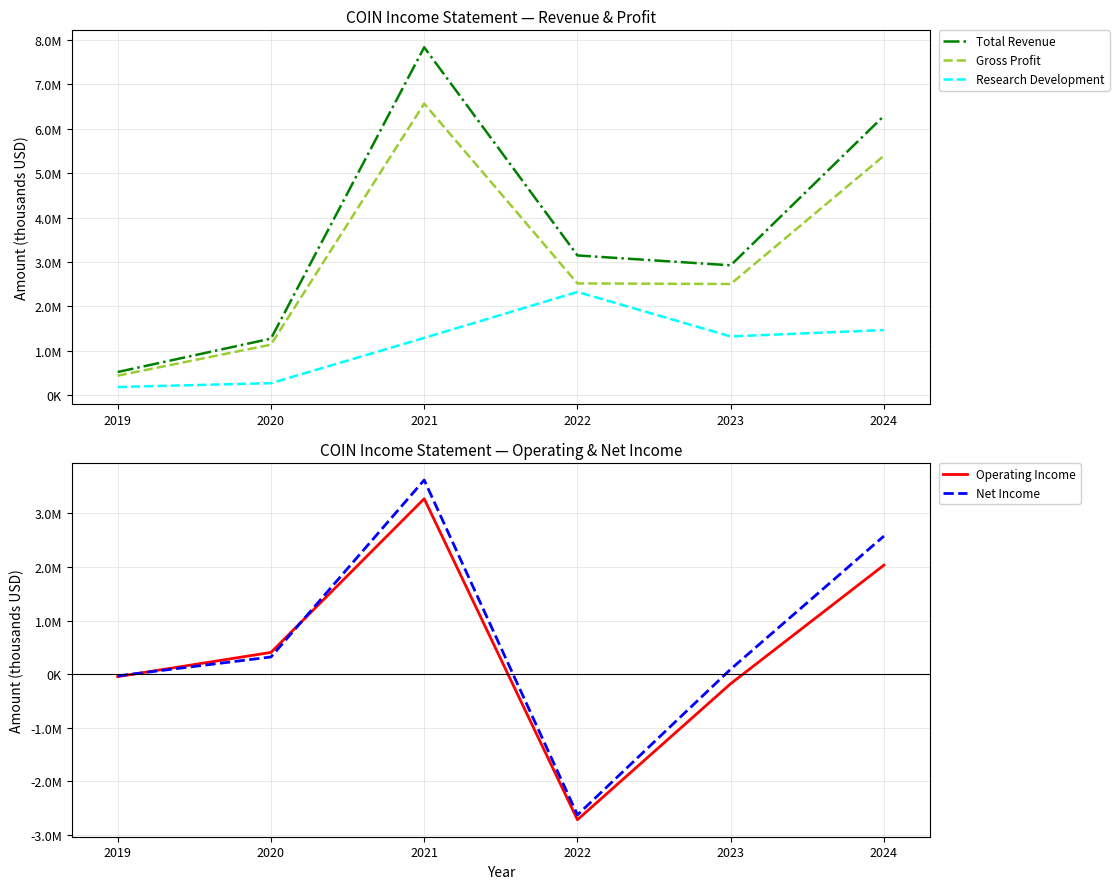

Reading left to right, what are all the values shown in this chart?

Total Revenue: 2019=522800	2020=1274900	2021=7837300	2022=3148800	2023=2926500	2024=6293200
Gross Profit: 2019=440800	2020=1139300	2021=6569400	2022=2518900	2023=2505800	2024=5395500
Research Development: 2019=185000	2020=271700	2021=1291100	2022=2326400	2023=1324500	2024=1468300
Operating Income: 2019=-44300	2020=407400	2021=3275300	2022=-2714900	2023=-175900	2024=2036400
Net Income: 2019=-30400	2020=322300	2021=3624100	2022=-2624900	2023=94900	2024=2579100